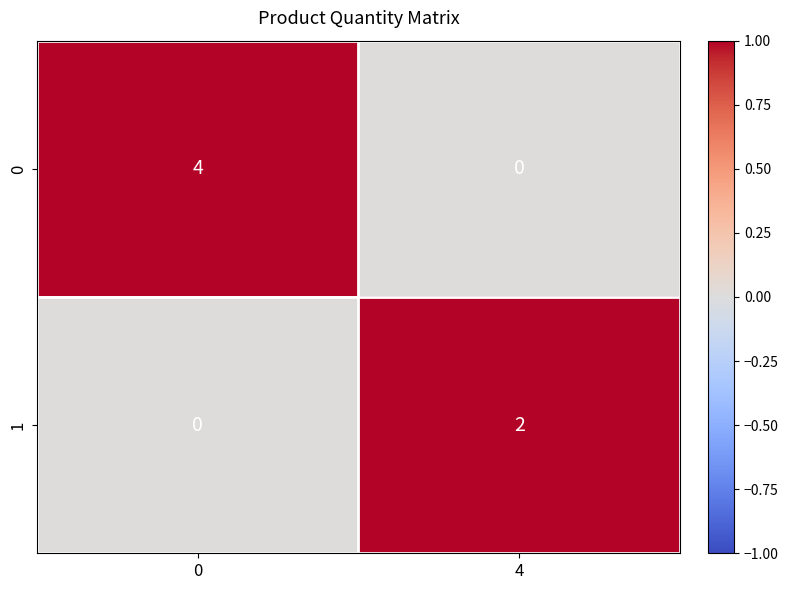

Reading left to right, extract all data points from this chart.

0: 4	0
1: 0	2